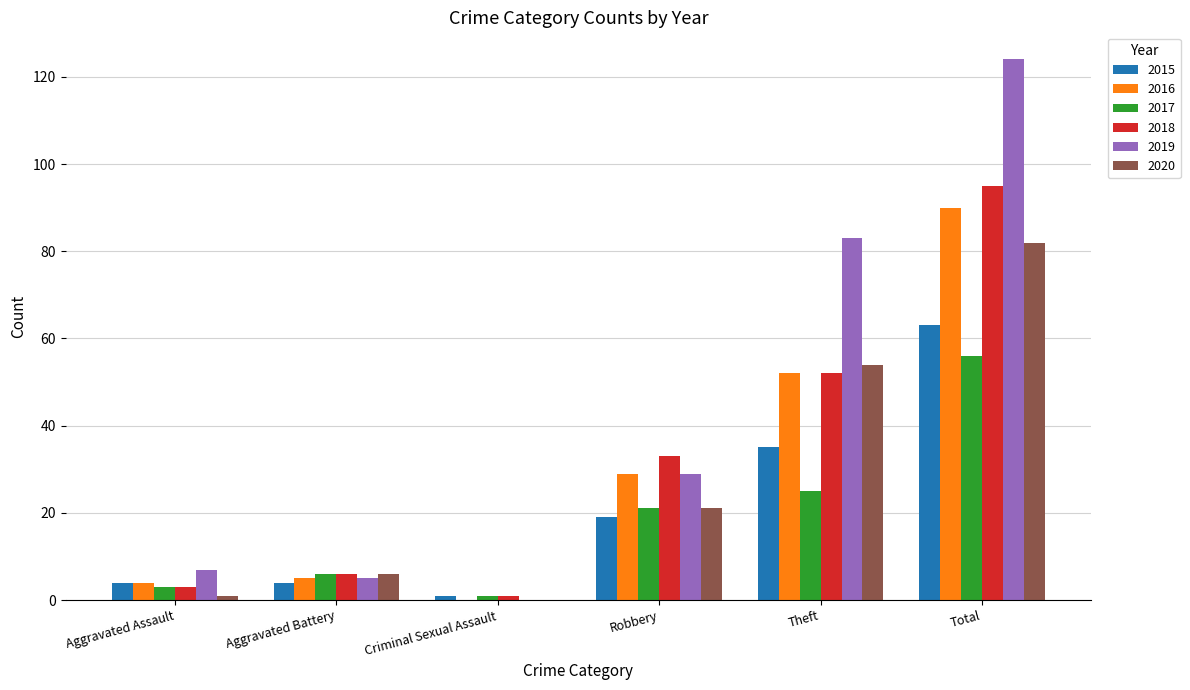

True or false: 2015 has a value of 4 at Aggravated Battery.

True